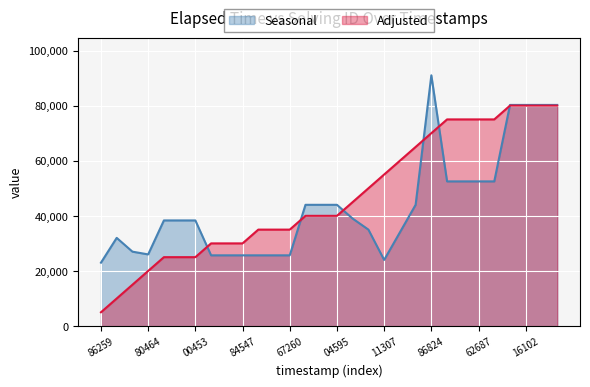

Which series has the largest range (max minus min)?

Adjusted